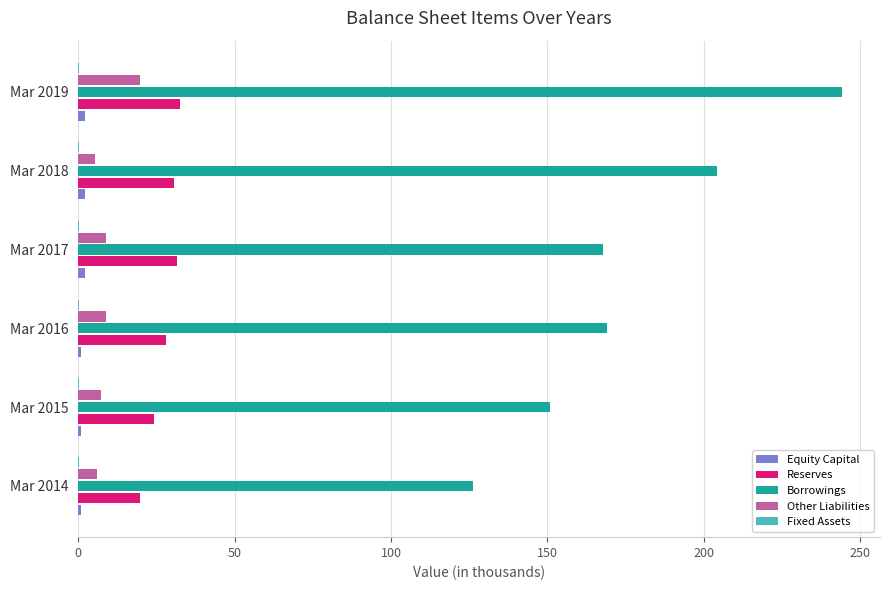

How many distinct data groups are displayed?

5